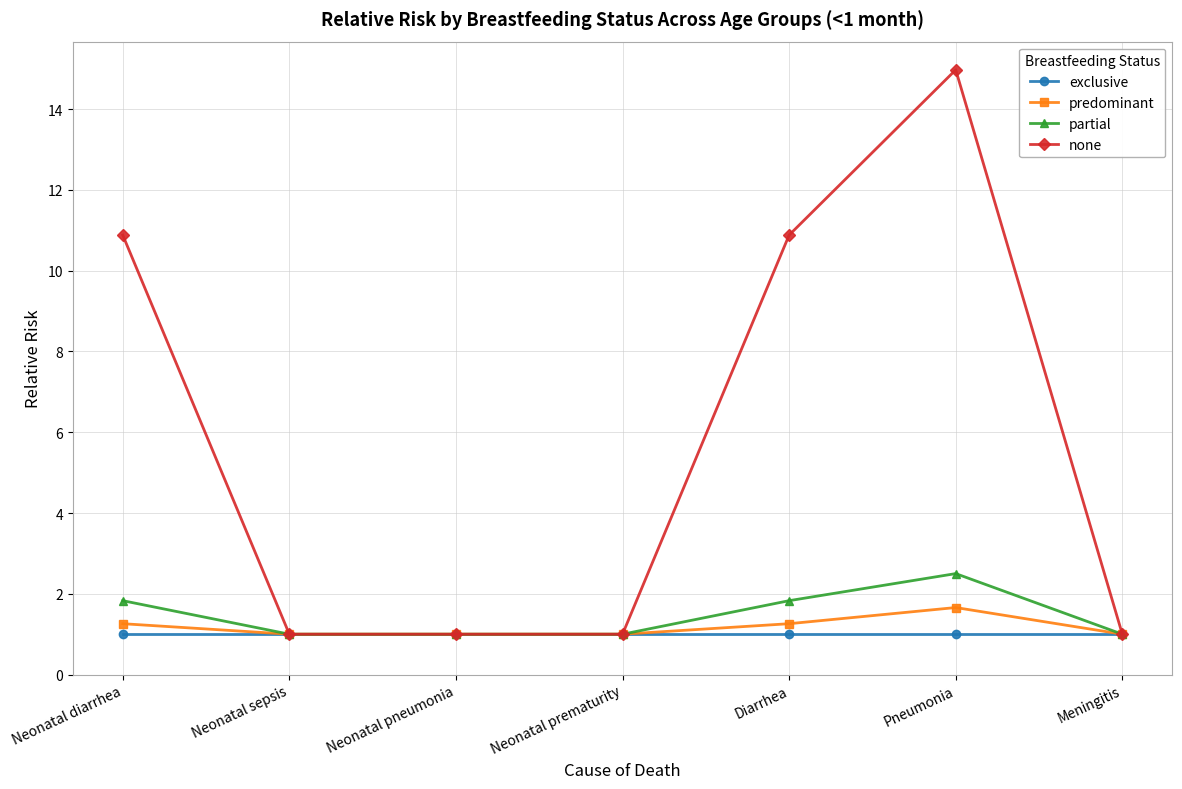

What is the total value across all series at Diarrhea?

15.0